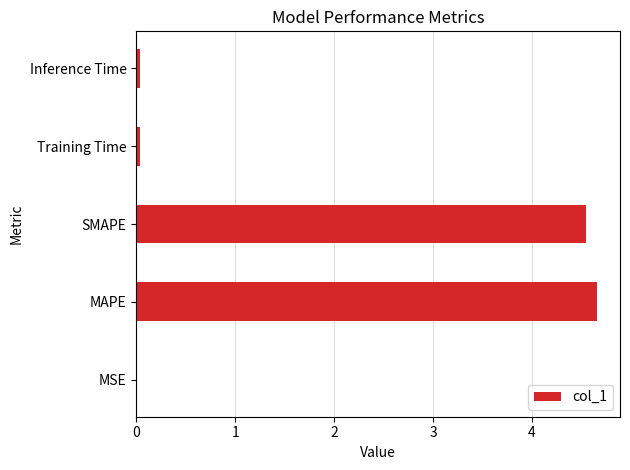

What is the maximum value shown in the chart?

4.7